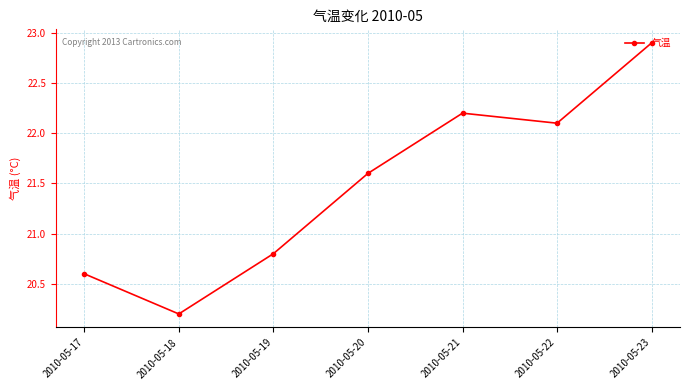

List the labels in order of value, smallest first.

2010-05-18, 2010-05-17, 2010-05-19, 2010-05-20, 2010-05-22, 2010-05-21, 2010-05-23